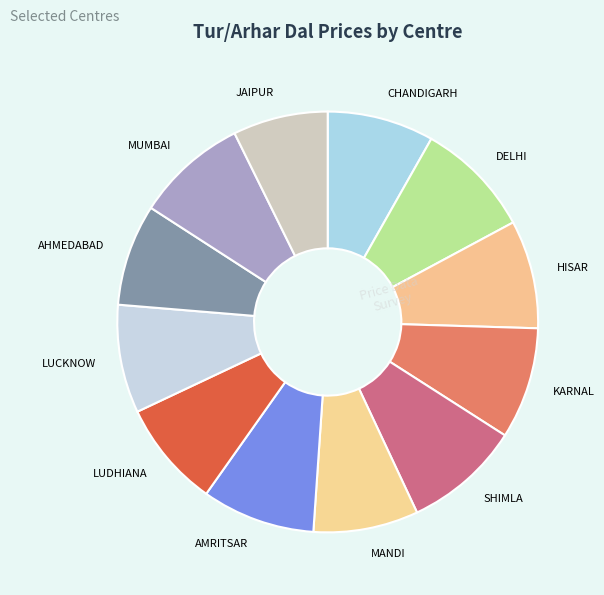

Is there any slice that represents more than half of the pie?

No